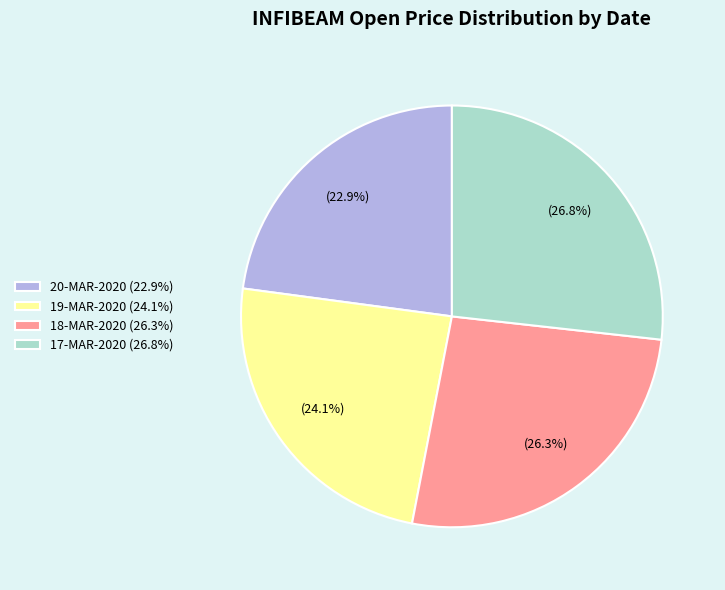

Which has a higher value, 20-MAR-2020 (22.9%) or 17-MAR-2020 (26.8%)?

17-MAR-2020 (26.8%)